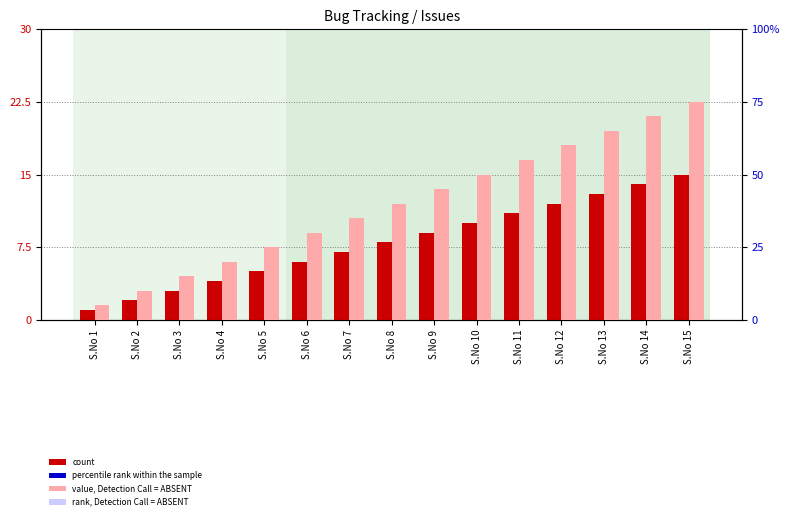

What is the average value of the percentile rank within the sample series?

40